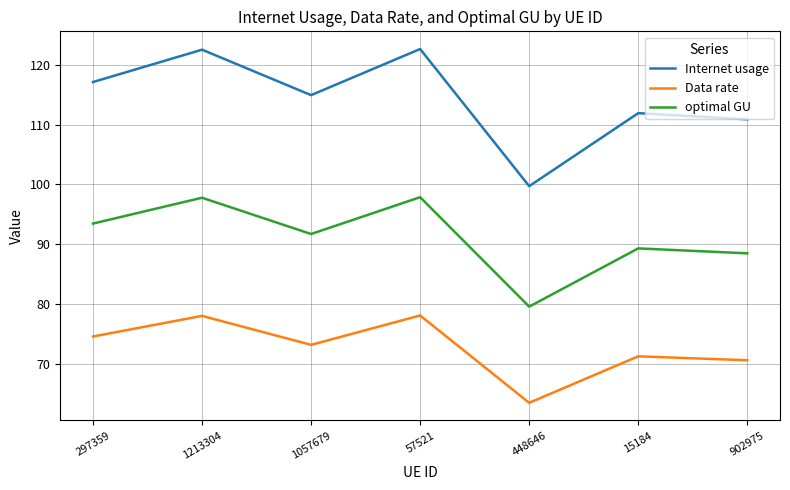

Is it true that Data rate equals 136.6 at 57521?

False